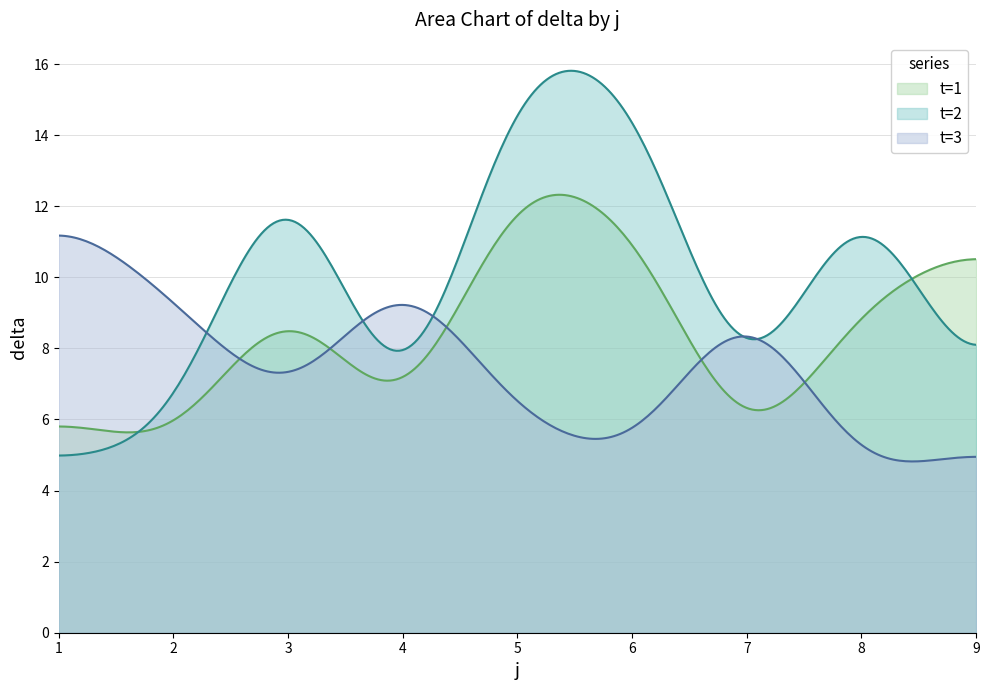

Which series has the largest range (max minus min)?

t=2